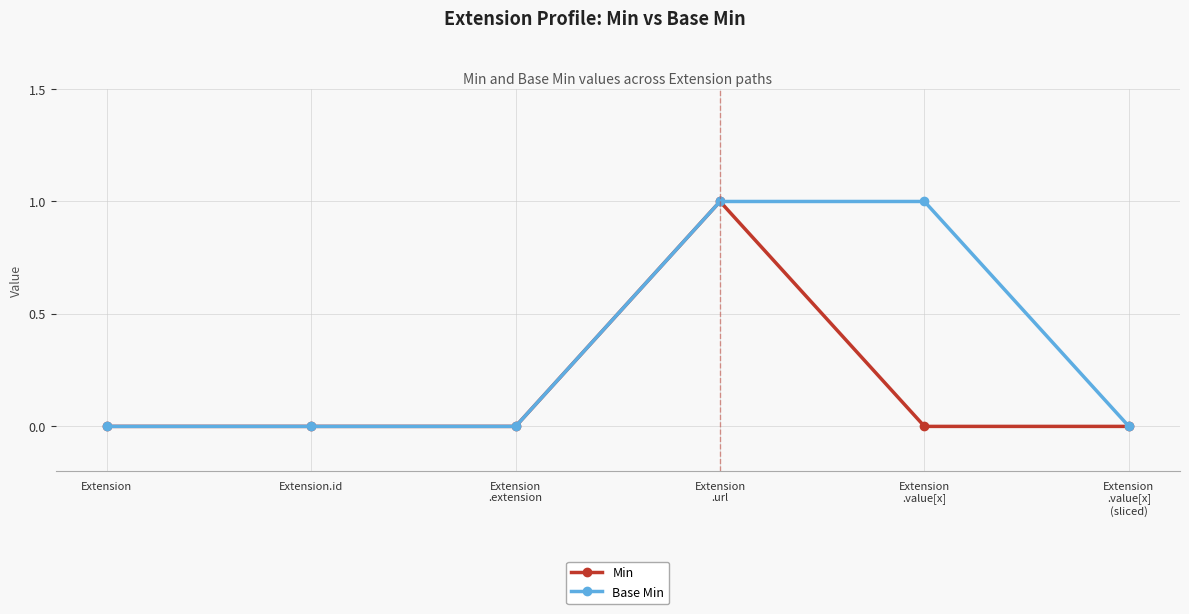

At which label does Min reach its peak?

Extension
.url